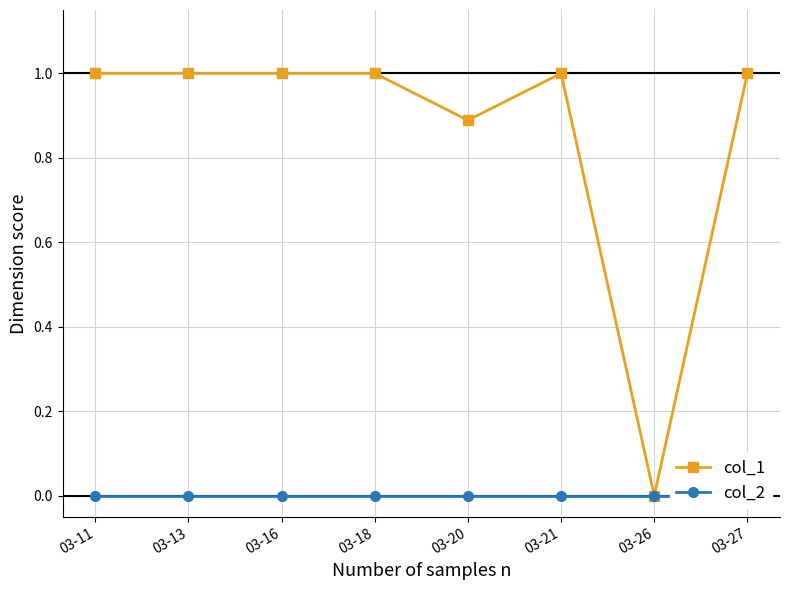

Reading left to right, extract all data points from this chart.

col_1: 03-11=1.0	03-13=1.0	03-16=1.0	03-18=1.0	03-20=0.9	03-21=1.0	03-26=0.0	03-27=1.0
col_2: 03-11=0.0	03-13=0.0	03-16=0.0	03-18=0.0	03-20=0.0	03-21=0.0	03-26=0.0	03-27=0.0